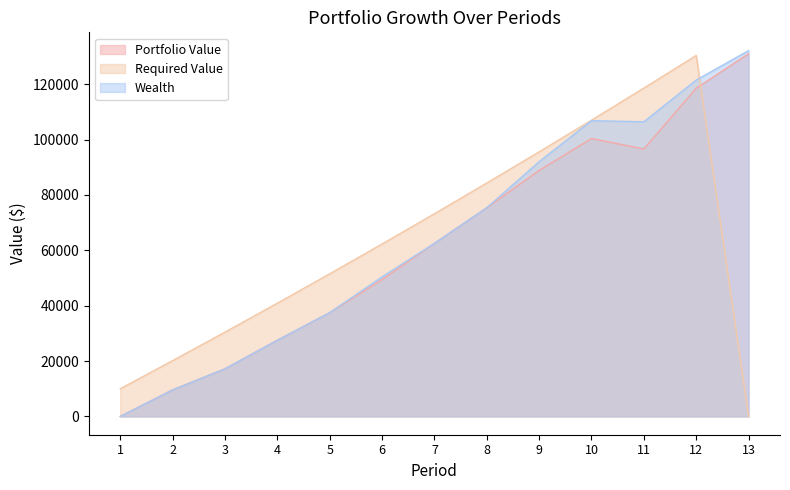

Rank the series by their average value, from lowest to highest.

Portfolio Value, Required Value, Wealth